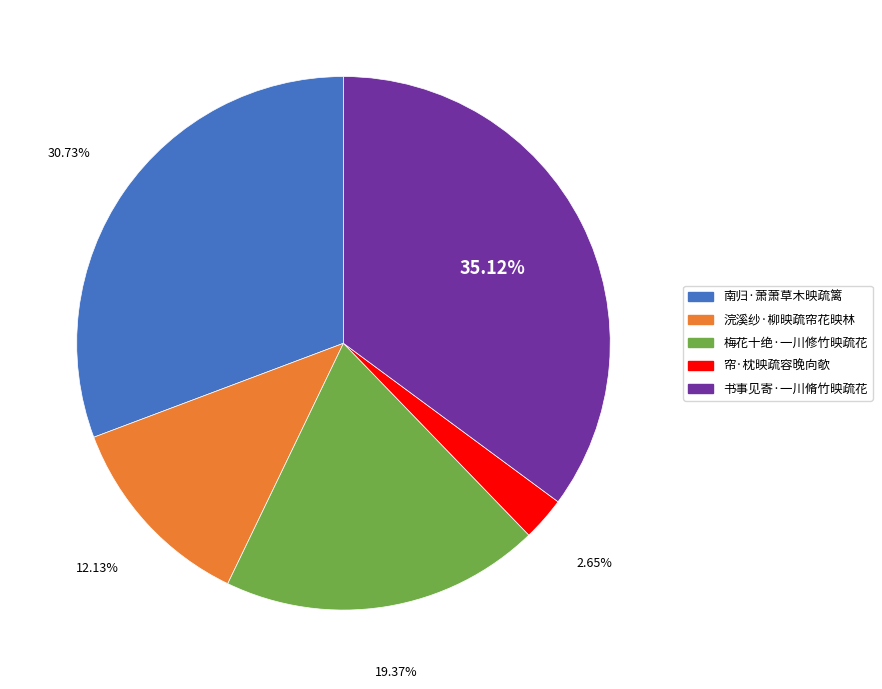

How many segments does this pie chart have?

5